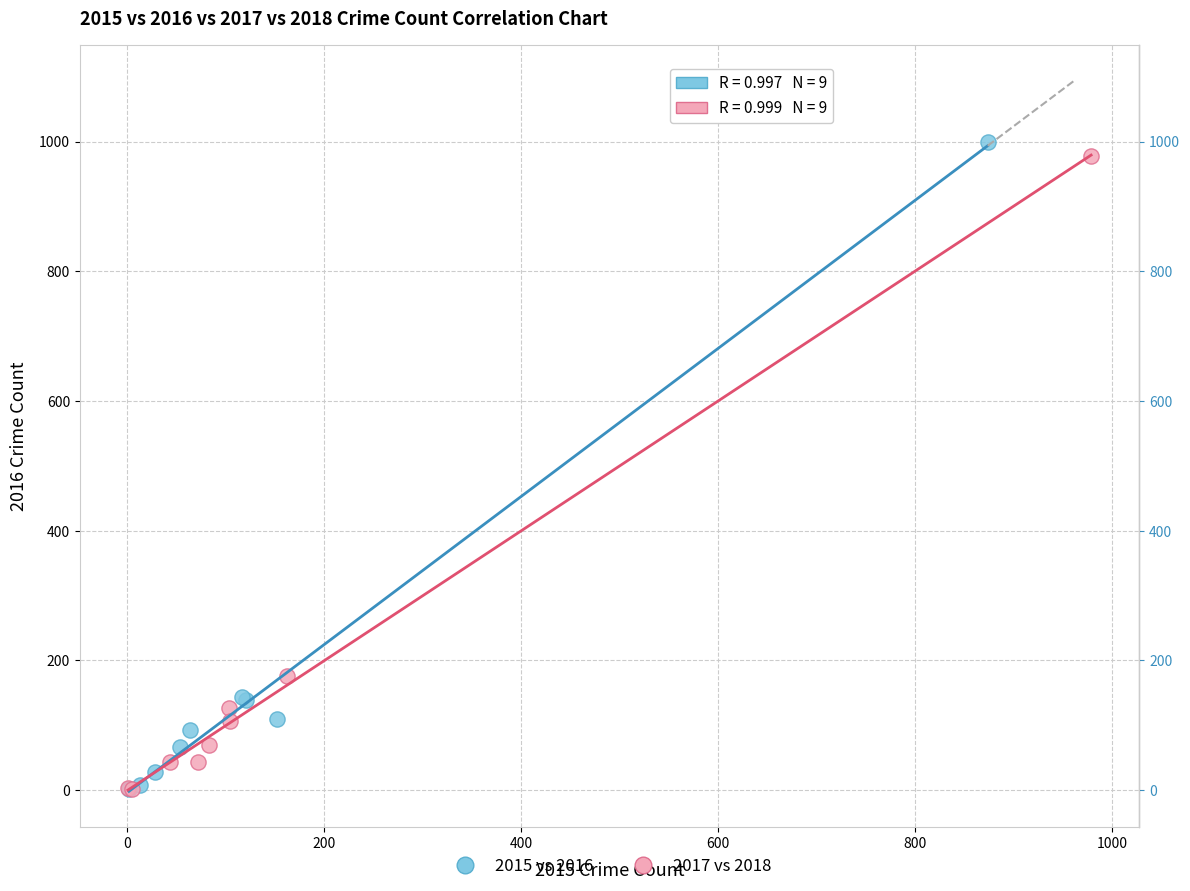

What are all the series names shown in the legend?

2015 vs 2016, 2017 vs 2018